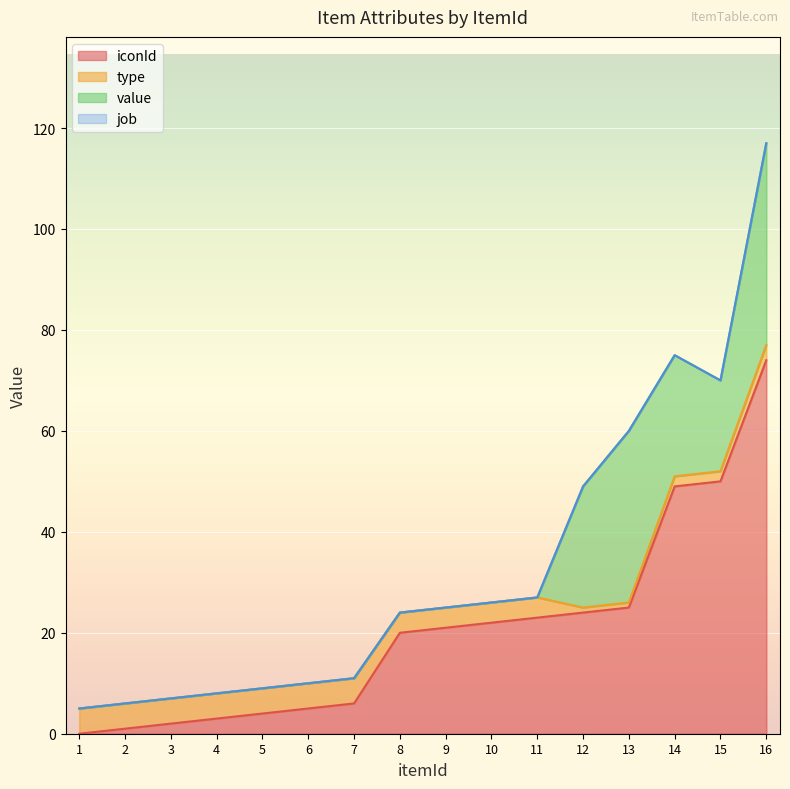

Which category has the lowest value in the iconId series?

1